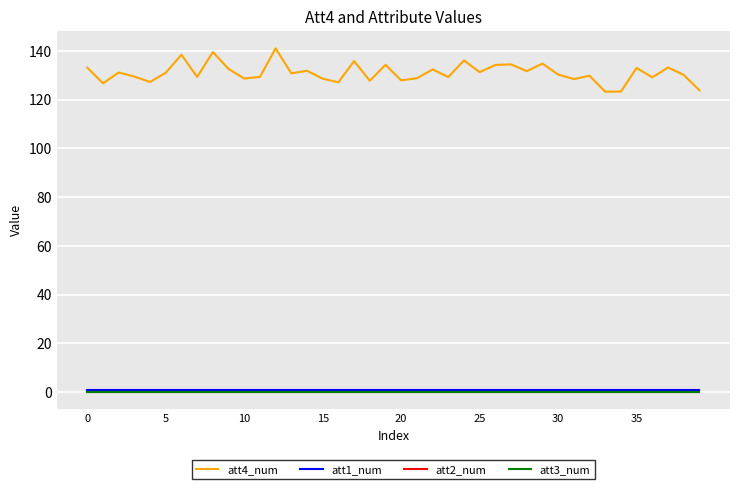

Reading left to right, what are all the values shown in this chart?

att4_num: 133.2	126.7	131.2	129.5	127.3	131.1	138.4	129.3	139.5	132.6	128.7	129.3	141.1	130.8	131.9	128.6	127.1	135.8	127.8	134.3	127.9	128.8	132.4	129.3	136.1	131.3	134.3	134.5	131.7	134.8	130.3	128.5	129.8	123.3	123.3	133.0	129.2	133.2	130.2	123.9
att1_num: 1.0	1.0	1.0	1.0	1.0	1.0	1.0	1.0	1.0	1.0	1.0	1.0	1.0	1.0	1.0	1.0	1.0	1.0	1.0	1.0	1.0	1.0	1.0	1.0	1.0	1.0	1.0	1.0	1.0	1.0	1.0	1.0	1.0	1.0	1.0	1.0	1.0	1.0	1.0	1.0
att2_num: 0.0	0.0	0.0	0.0	0.0	0.0	0.0	0.0	0.0	0.0	0.0	0.0	0.0	0.0	0.0	0.0	0.0	0.0	0.0	0.0	0.0	0.0	0.0	0.0	0.0	0.0	0.0	0.0	0.0	0.0	0.0	0.0	0.0	0.0	0.0	0.0	0.0	0.0	0.0	0.0
att3_num: 0.0	0.0	0.0	0.0	0.0	0.0	0.0	0.0	0.0	0.0	0.0	0.0	0.0	0.0	0.0	0.0	0.0	0.0	0.0	0.0	0.0	0.0	0.0	0.0	0.0	0.0	0.0	0.0	0.0	0.0	0.0	0.0	0.0	0.0	0.0	0.0	0.0	0.0	0.0	0.0